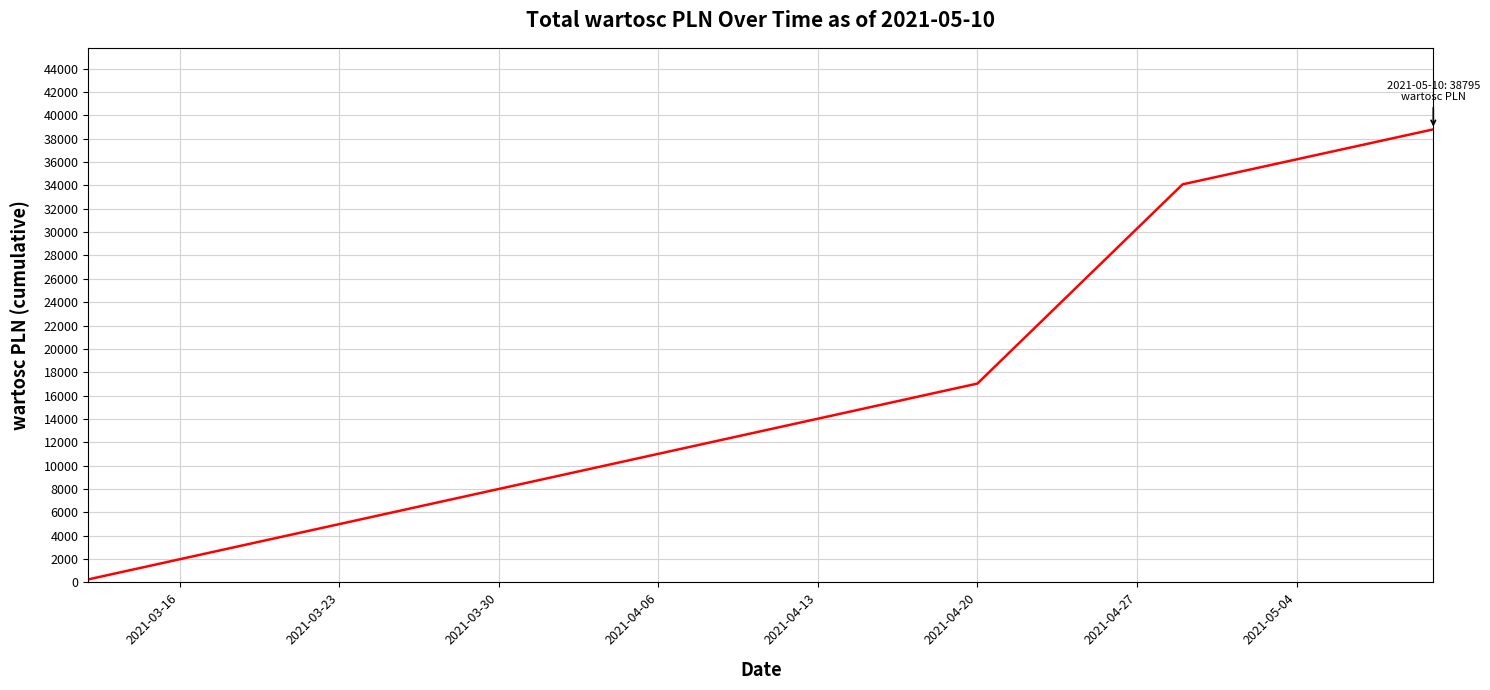

What is the sum of all values?

90171.1